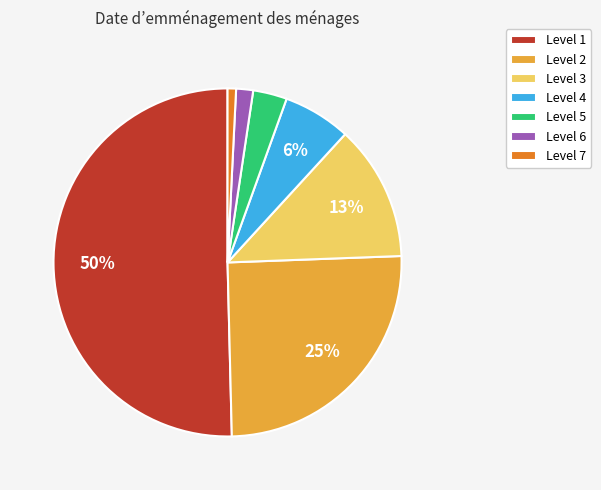

Between Level 7 and Level 4, which is larger?

Level 4